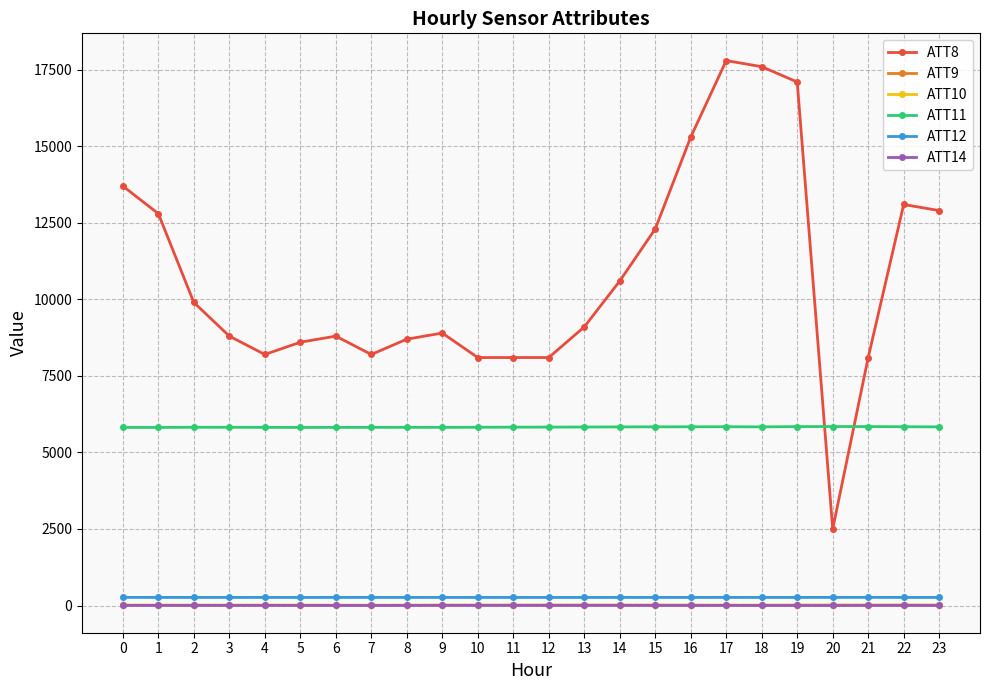

Is it true that ATT11 equals 5836.8 at 15?

True